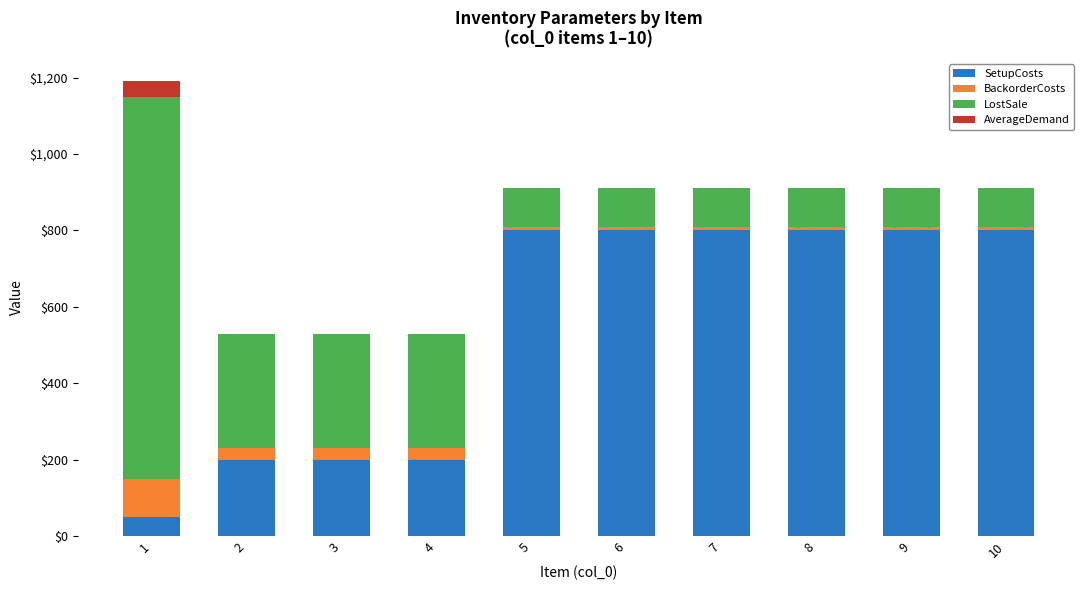

What is the sum of all SetupCosts values?

5450